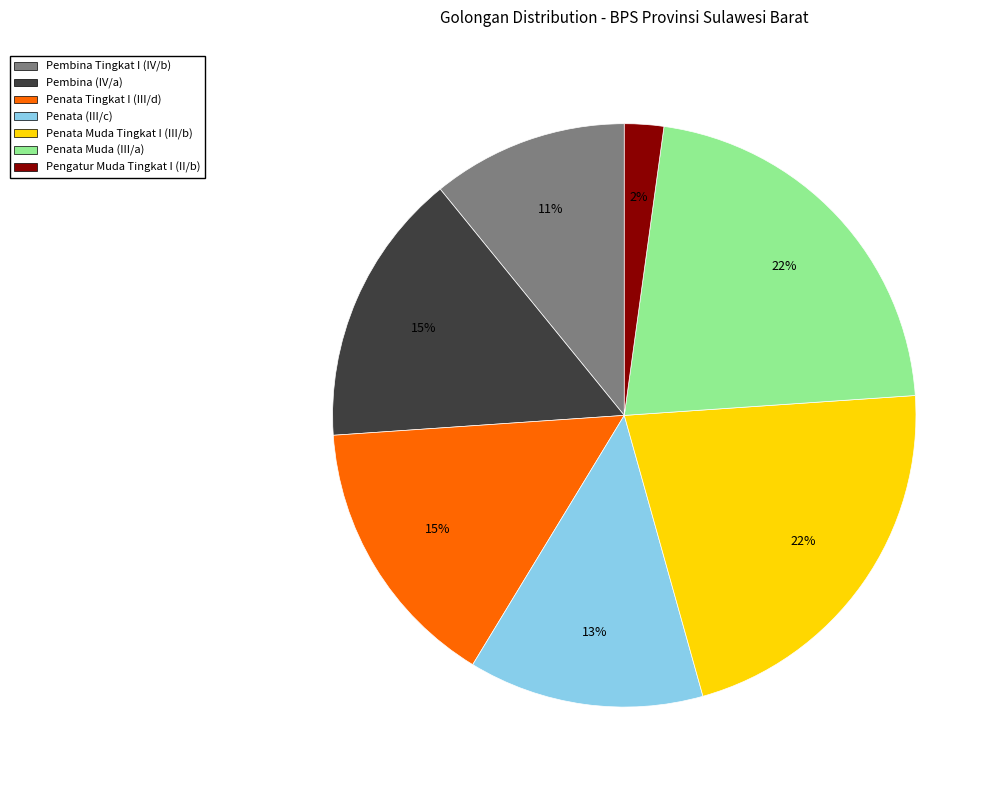

The Penata Muda Tingkat I (III/b) slice represents 17% of the pie. True or false?

False